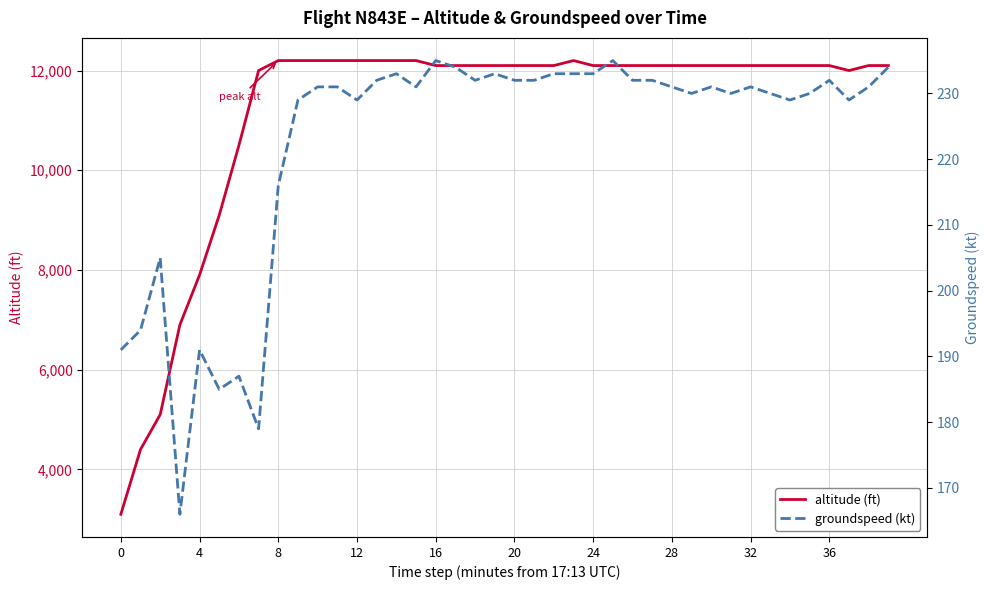

True or false: altitude (ft) and groundspeed (kt) intersect in this chart.

False